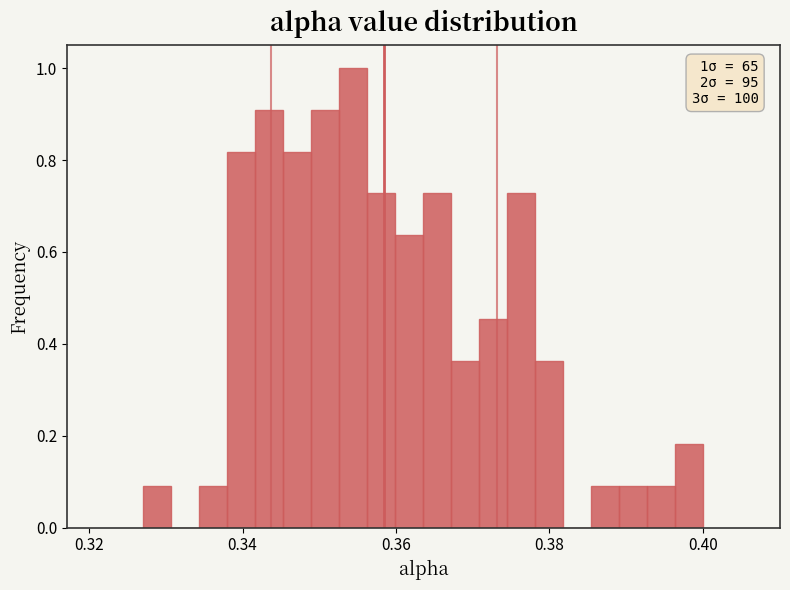

Around what value on the x-axis is the tallest bar? Give the approximate position of its centre, as read against the axis.

0.354